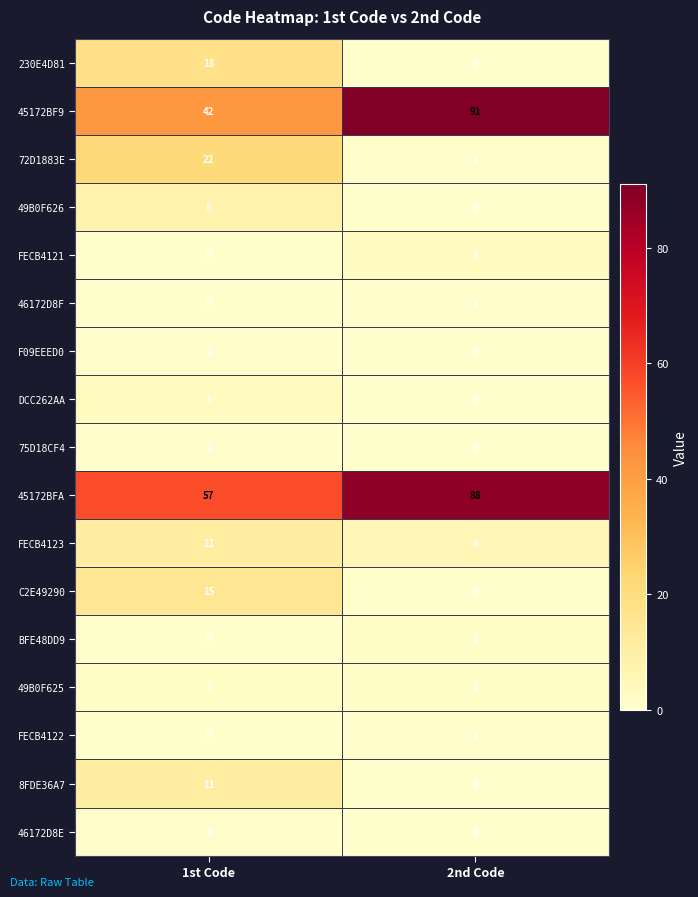

Which label corresponds to the largest value in the chart?

2nd Code